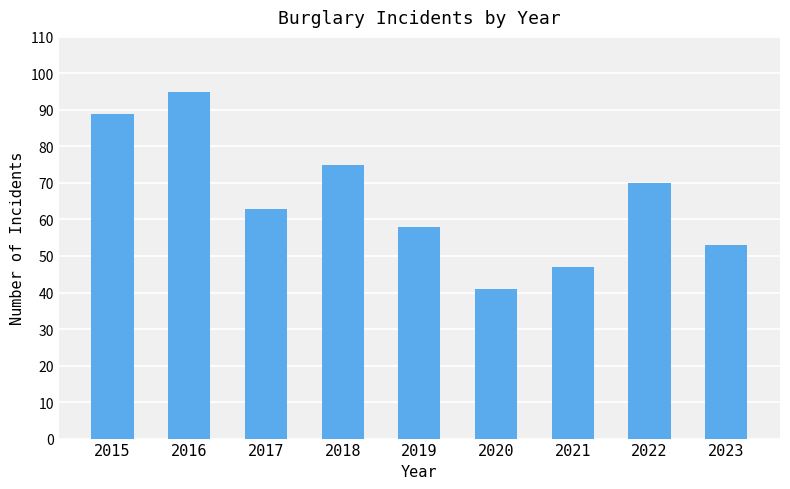

At which label does the data first exceed 63?

2015